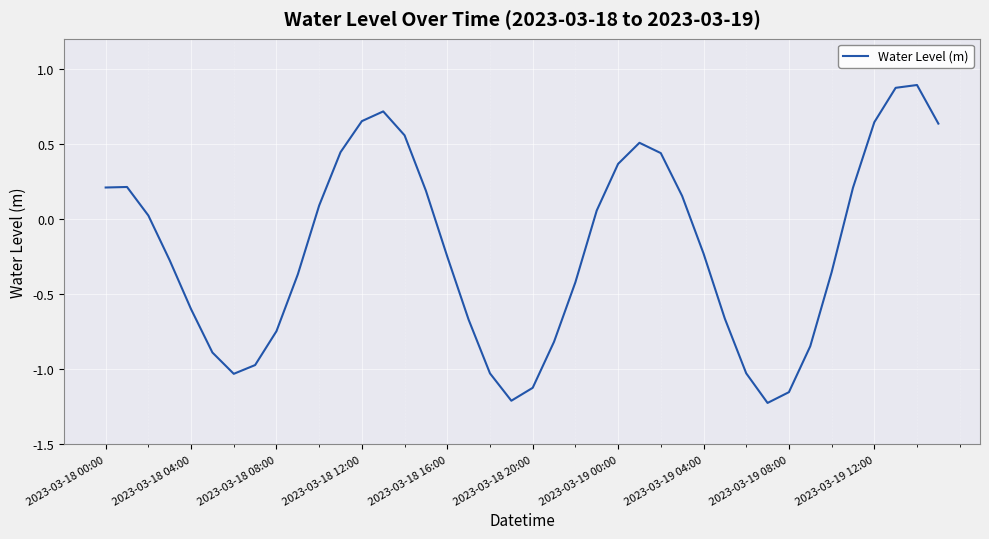

What is the difference between the maximum and minimum values?

2.1